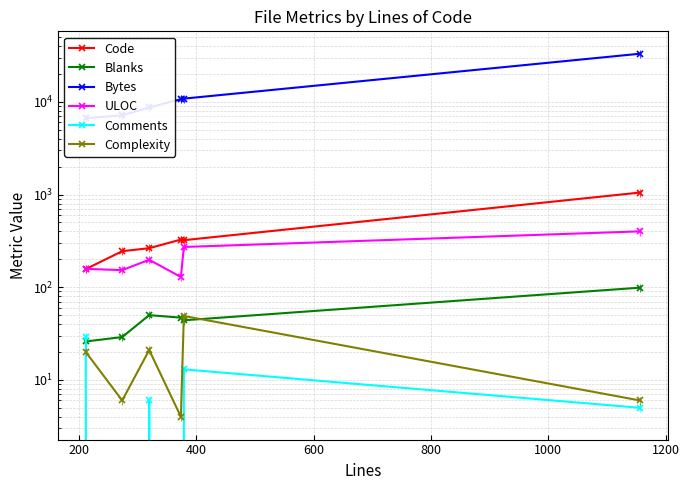

What is the maximum value for Comments?

29